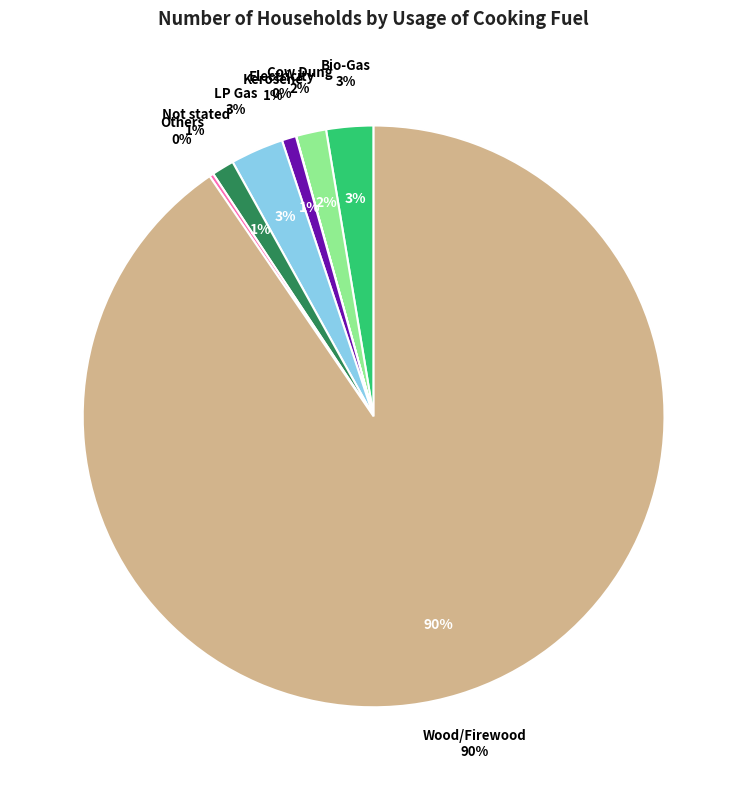

Which has a higher value, Not stated or Others?

Not stated